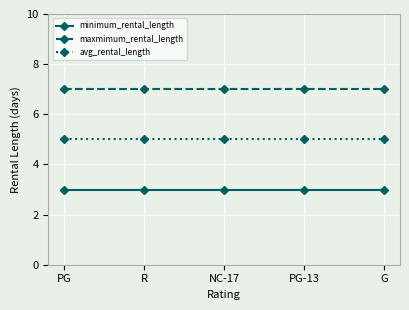

What is the smallest value displayed?

3